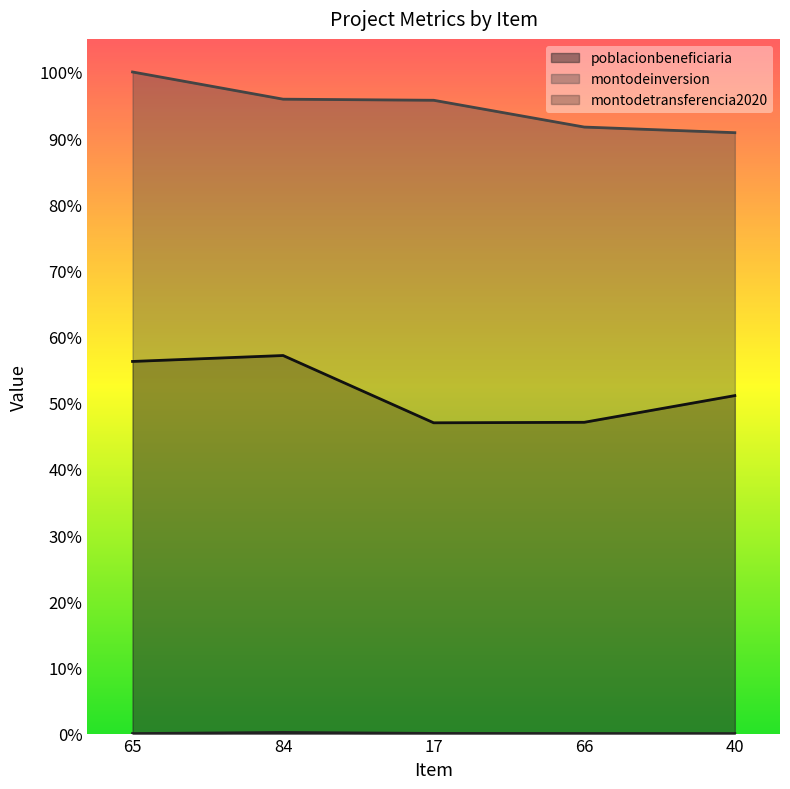

True or false: poblacionbeneficiaria and montodeinversion cross at least once.

False